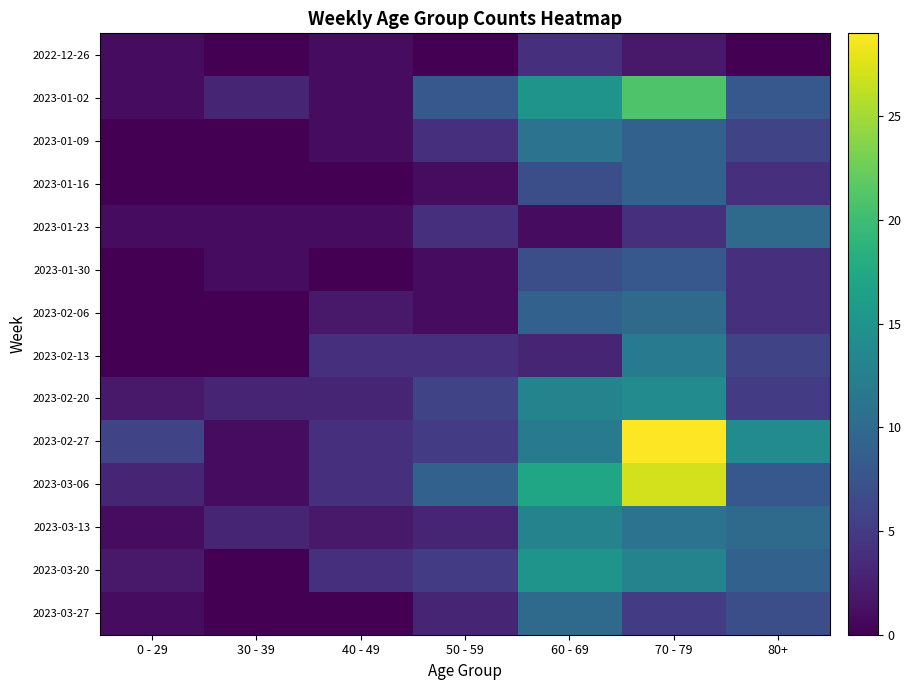

Which series has the widest spread of values?

2023-02-27